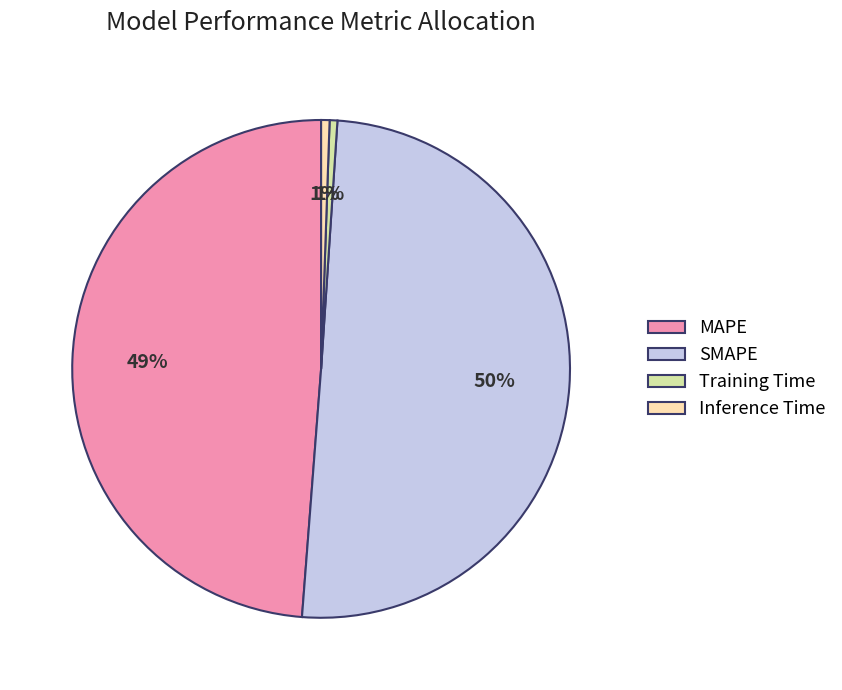

To the nearest percent, what percentage of the pie is SMAPE?

50%